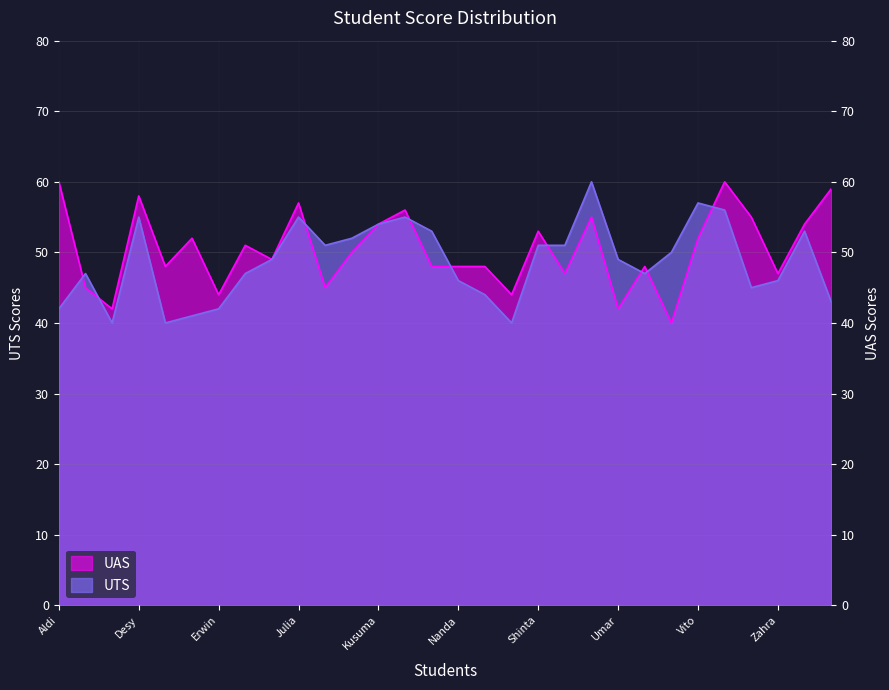

How many times do UTS and UAS cross each other?

9